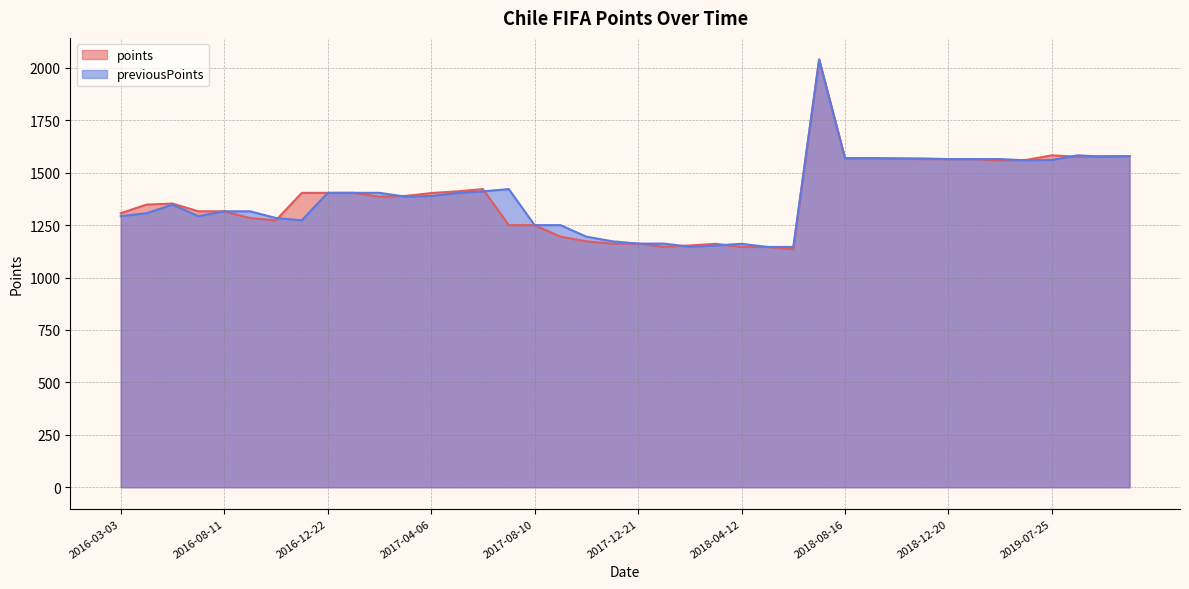

What are all the series names shown in the legend?

points, previousPoints